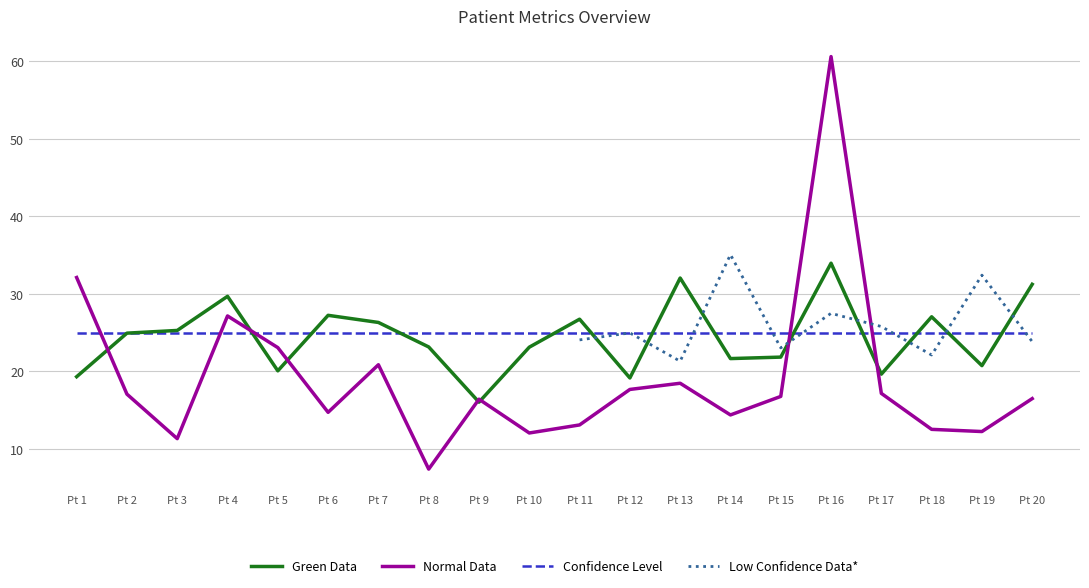

How many intersections are there between Confidence Level and Normal Data?

5